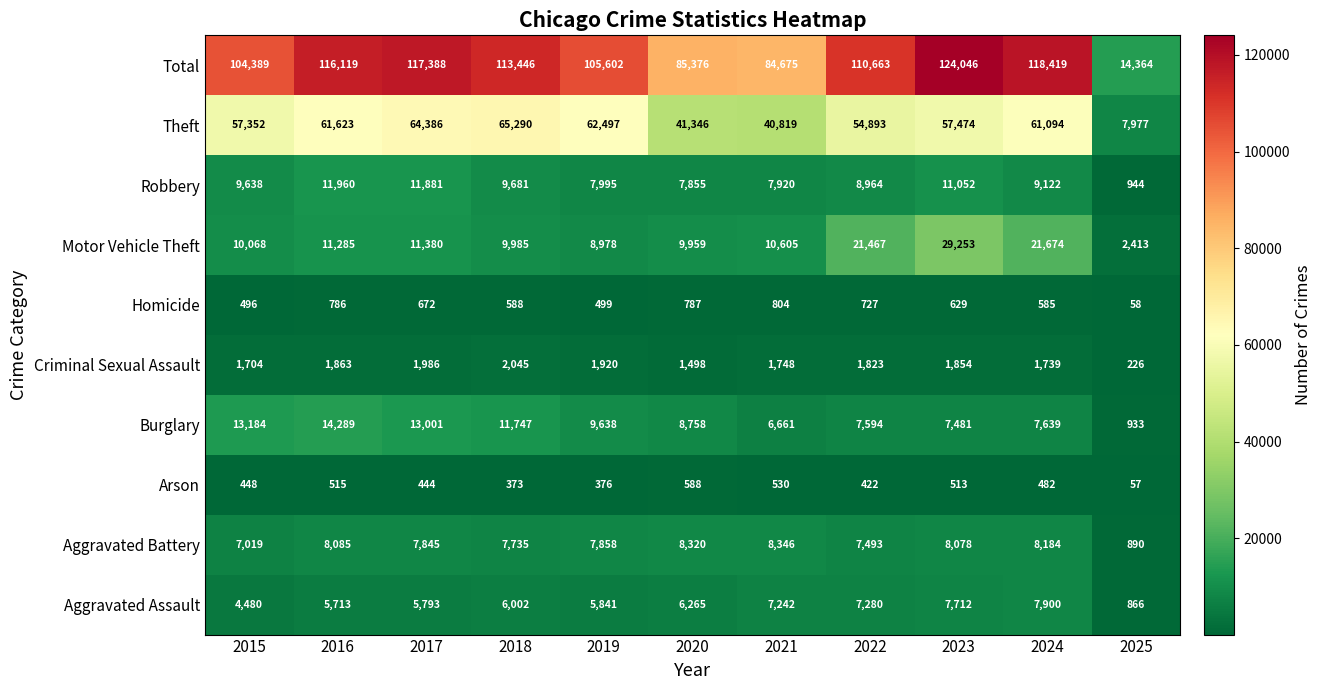

At 2015, list the series in order from largest to smallest.

Total, Theft, Burglary, Motor Vehicle Theft, Robbery, Aggravated Battery, Aggravated Assault, Criminal Sexual Assault, Homicide, Arson